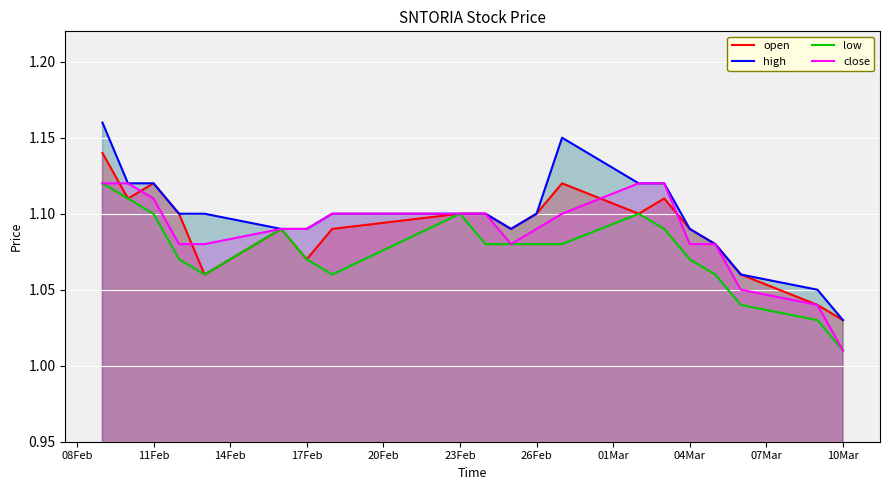

Where is close nearest to the value 1?

10Mar